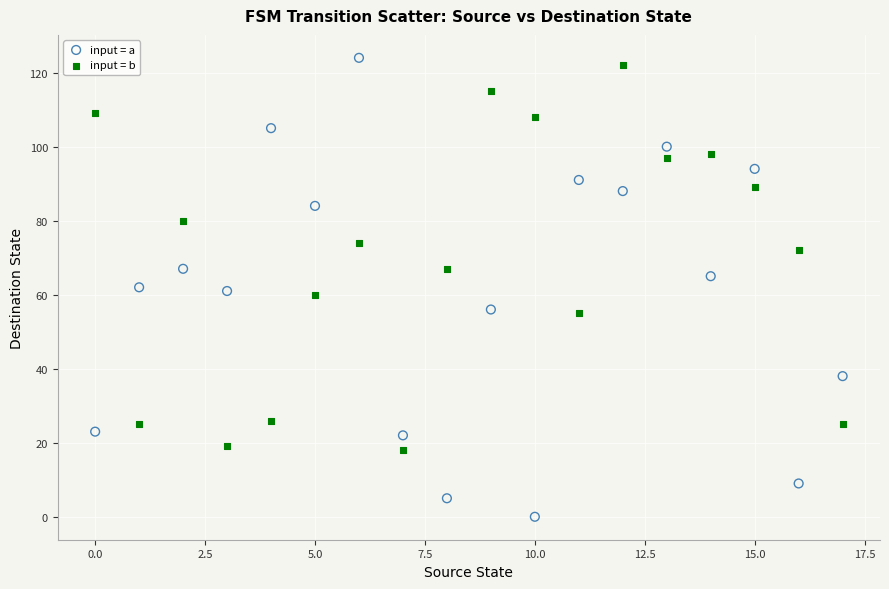

Across all data points, what is the range of Y values (max minus min)?

124